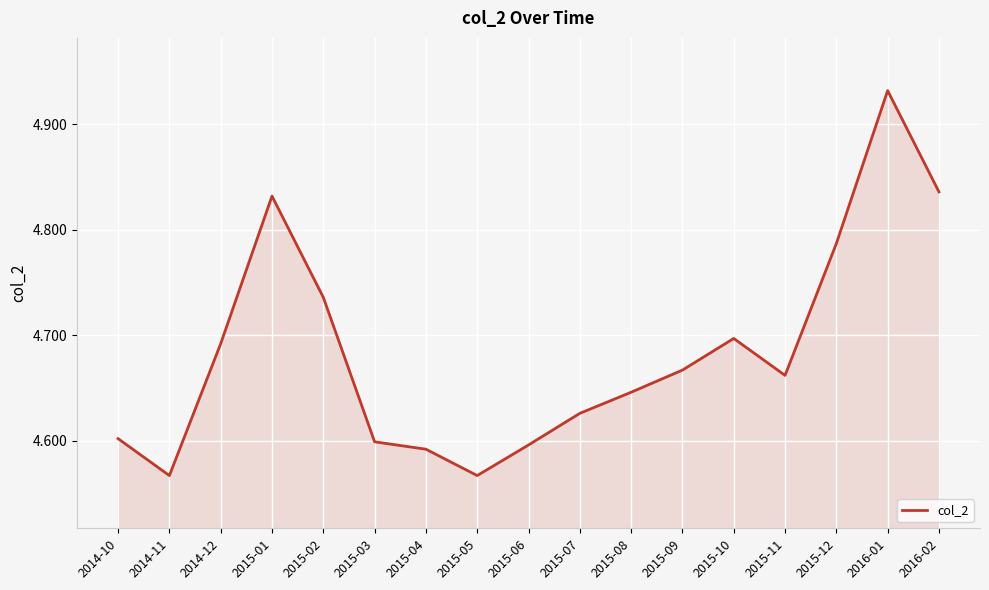

How many lines are shown in the chart?

1